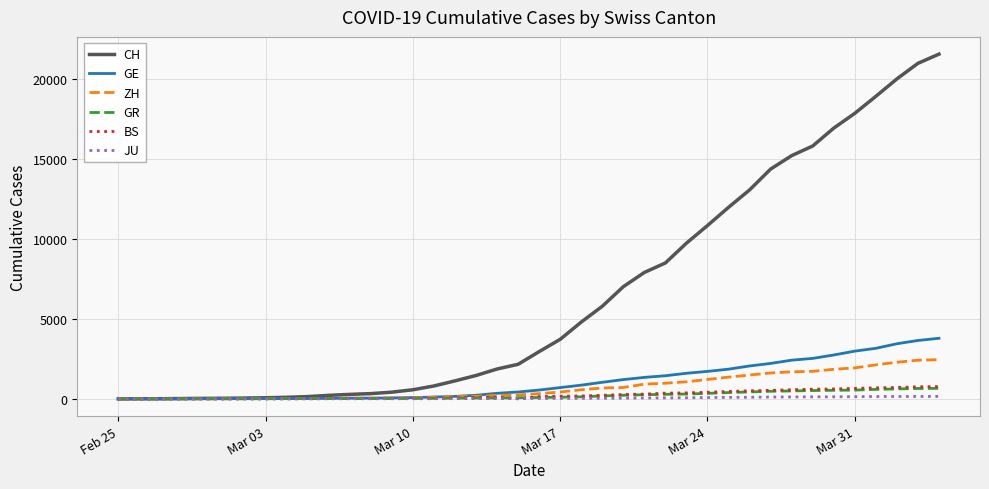

Which series has the largest range (max minus min)?

CH